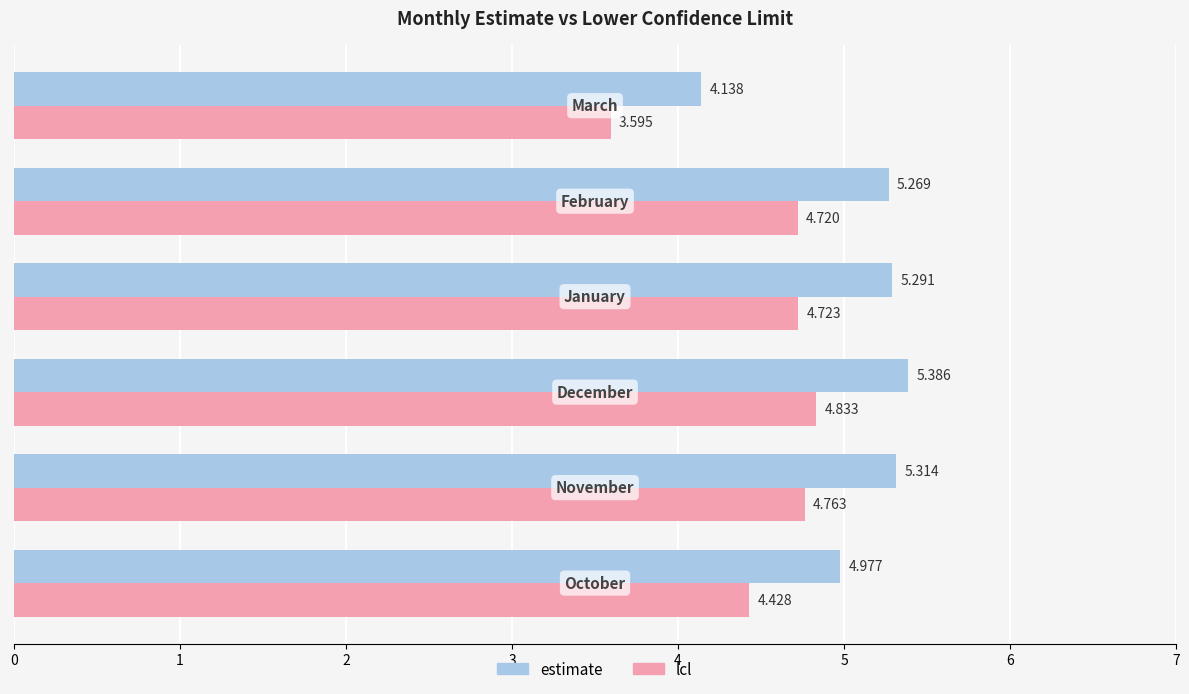

What are all the series names shown in the legend?

estimate, lcl